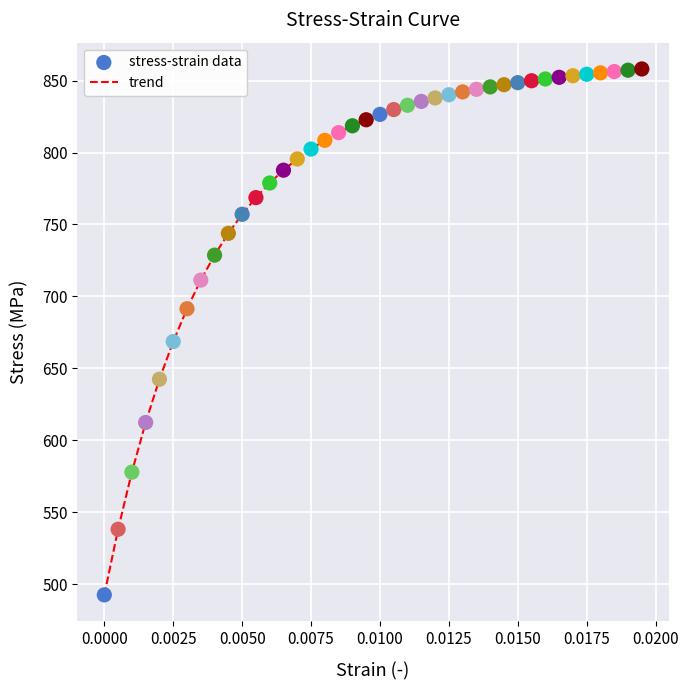

What is the greatest value displayed?

858.0